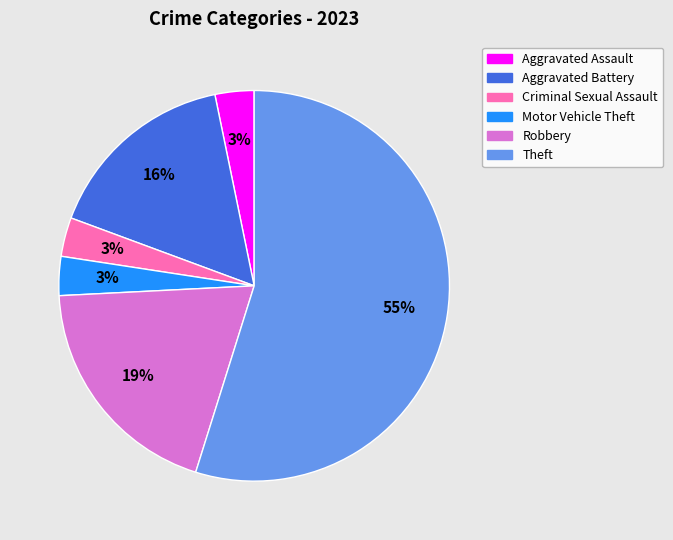

Between Aggravated Assault and Robbery, which is larger?

Robbery